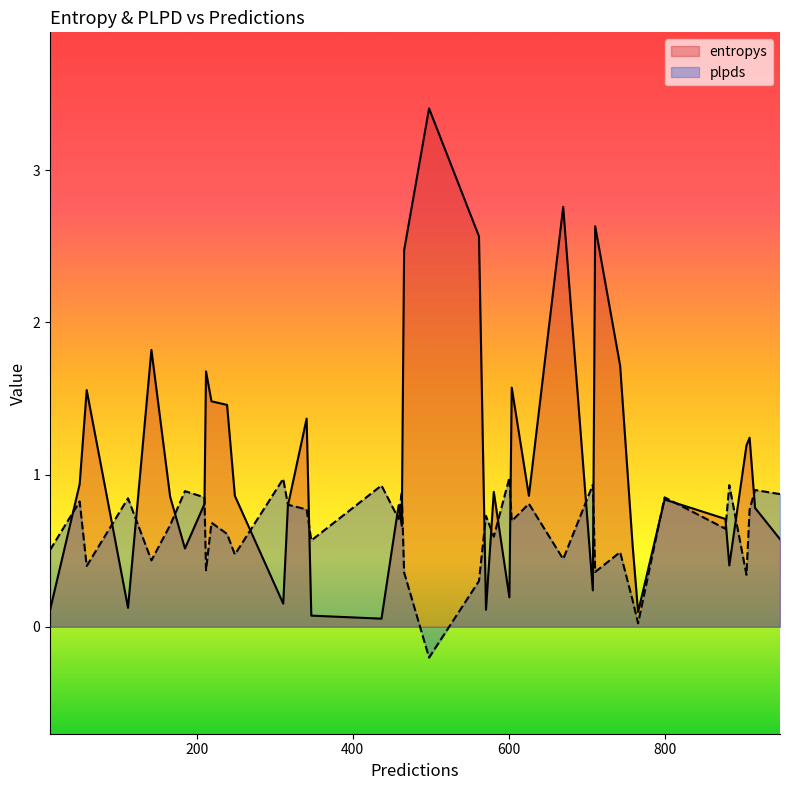

What is the maximum value for entropys?

3.4